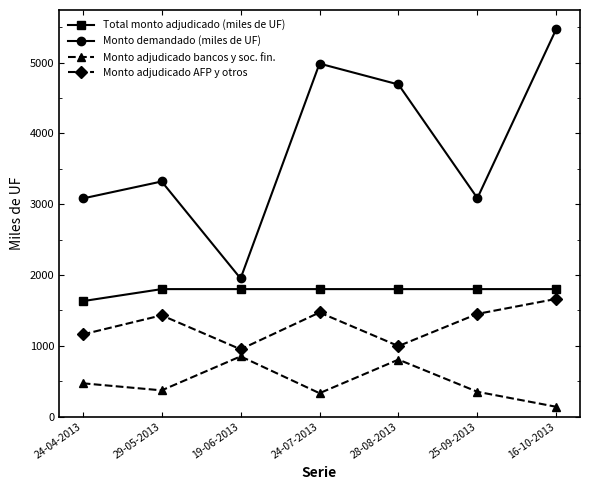

At which category is the sum across all series the highest?

16-10-2013